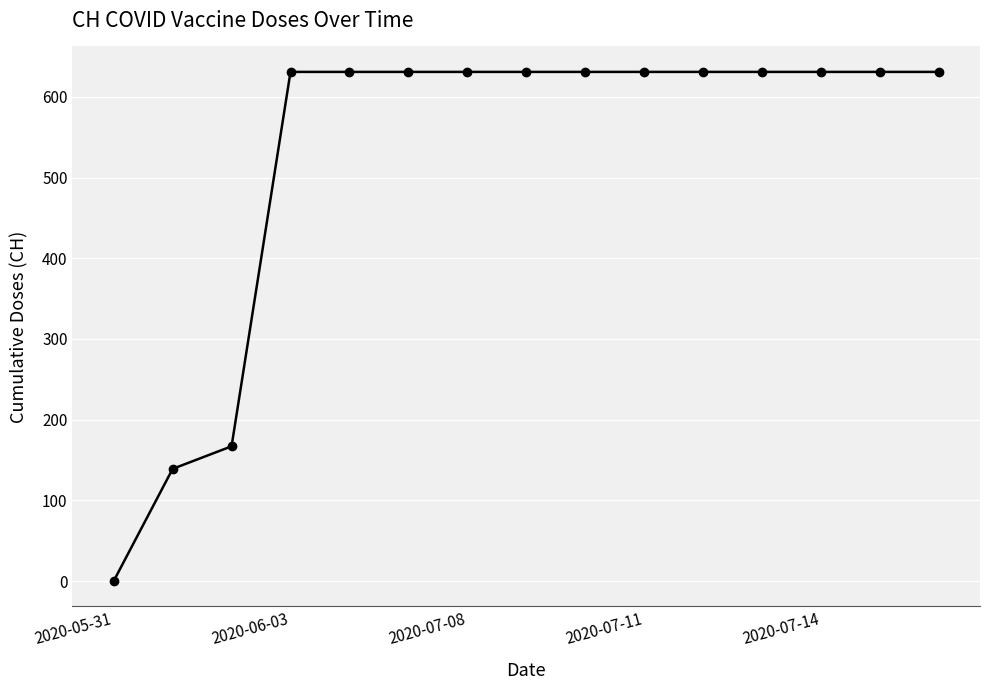

What is the value of the 12th point from the left?

631